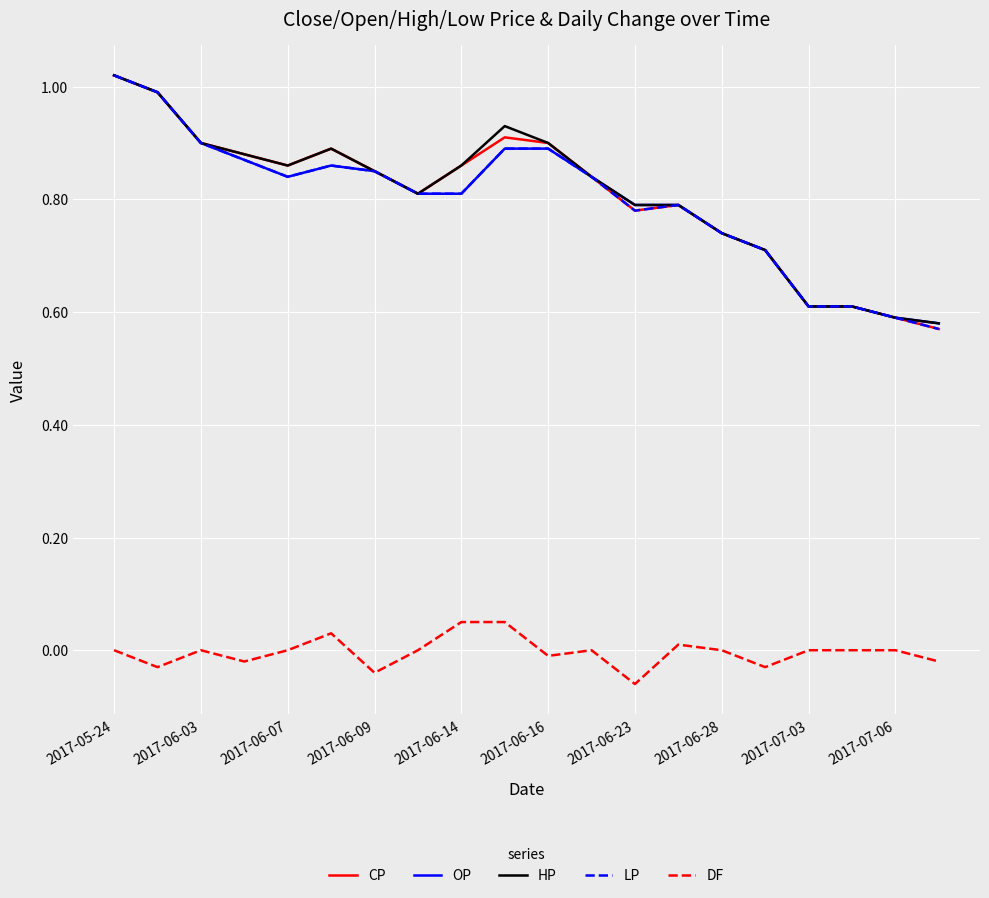

True or false: LP and DF intersect in this chart.

False